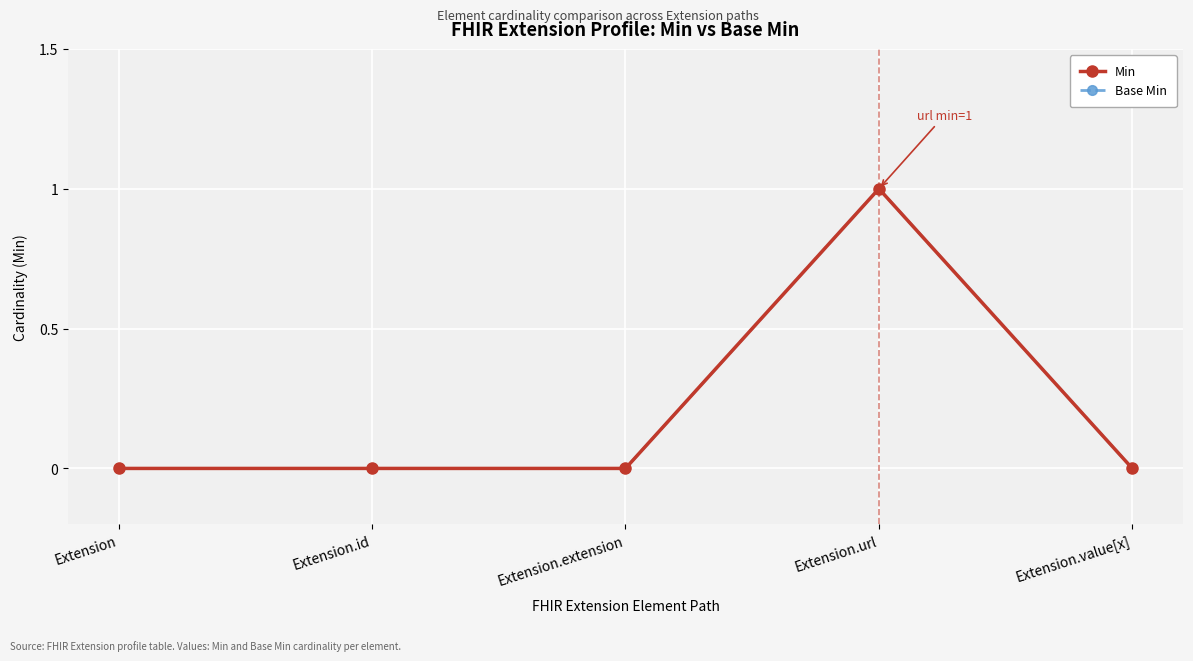

Is this an area chart (filled region under the line)?

No